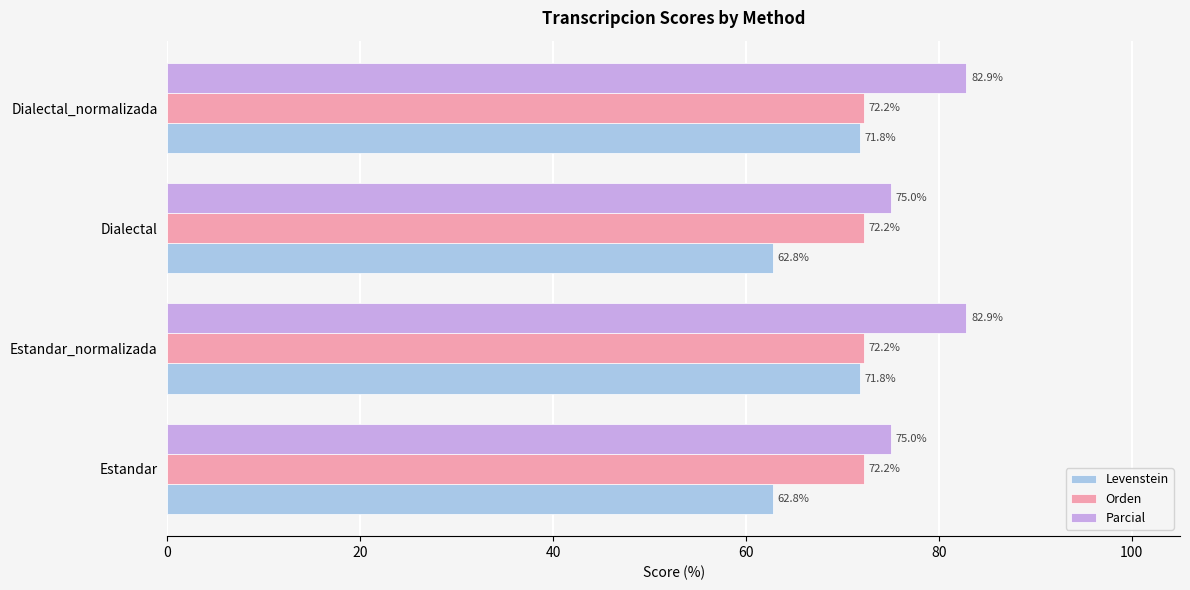

What is the lowest value of the Parcial series?

75.0